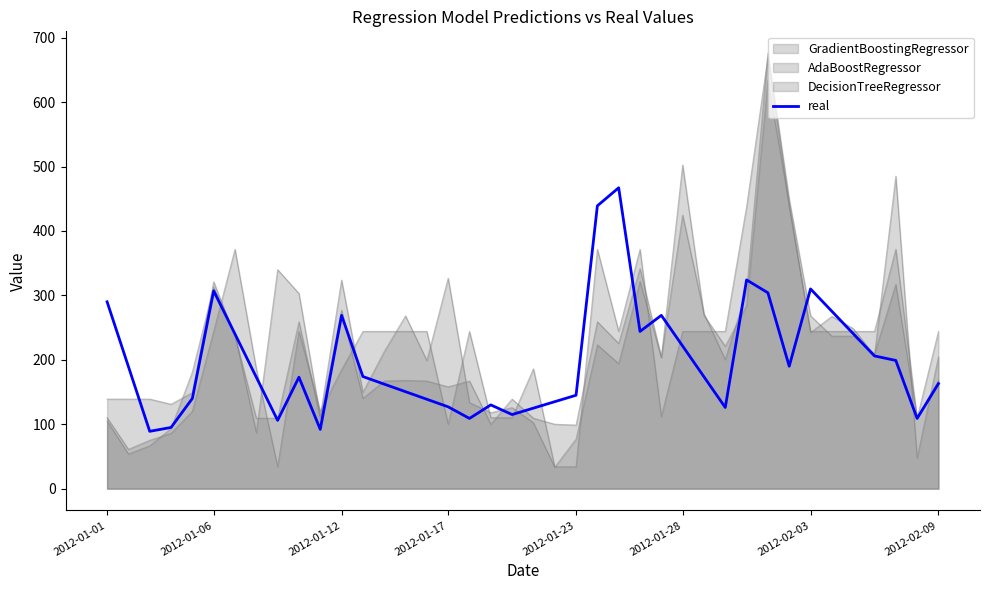

Rank the categories by value from lowest to highest.

2012-01-12, 10, 2012-01-17, 8, 17, 38, 19, 20, 29, 16, 18, 21, 15, 2012-01-23, 22, 14, 13, 39, 2012-02-09, 9, 28, 12, 2012-01-06, 32, 37, 36, 27, 2012-02-03, 35, 25, 11, 26, 34, 2012-01-01, 31, 2012-01-28, 33, 30, 23, 24